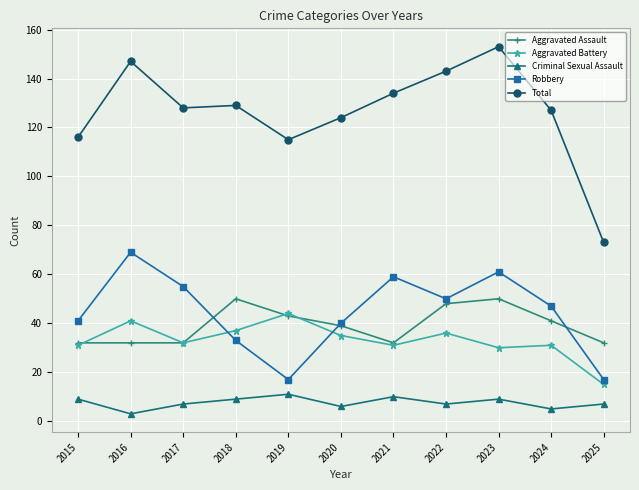

The value of Aggravated Battery at 2023 is 20. True or false?

False